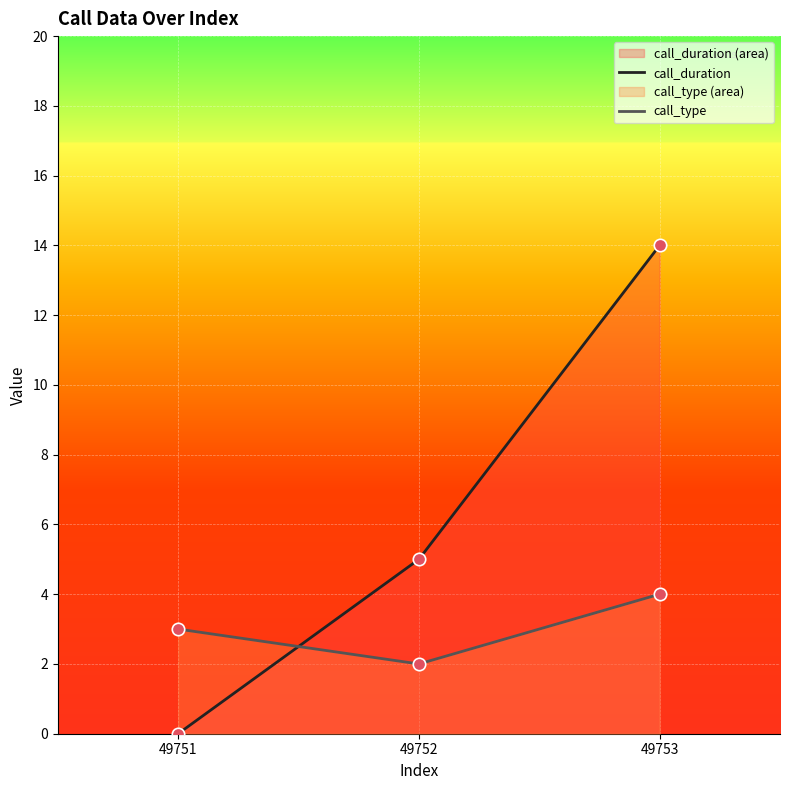

At how many categories does at least one series exceed 7?

1